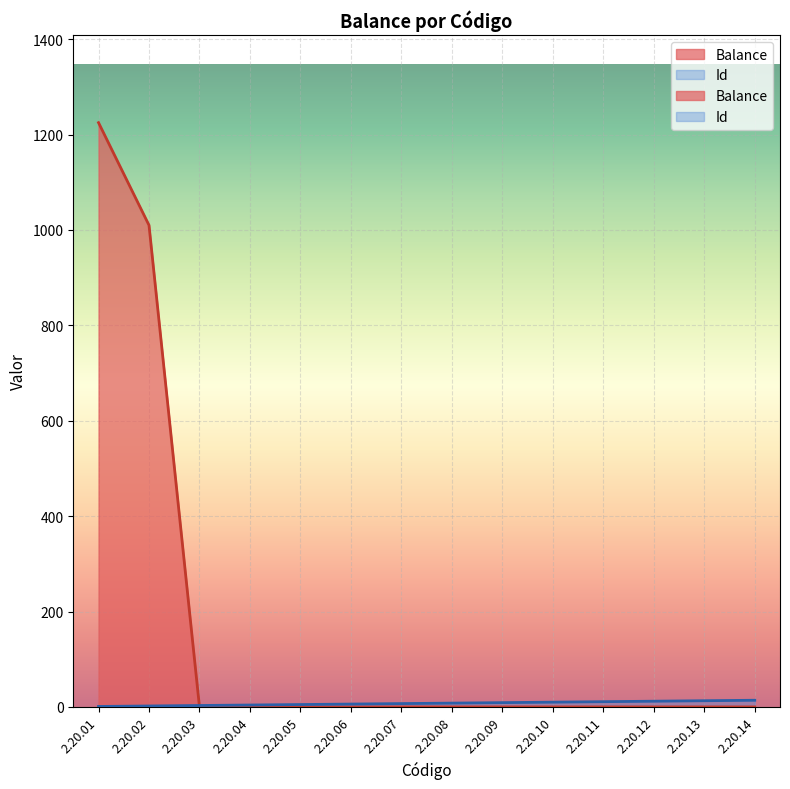

True or false: Id has more than 1 points higher than both neighbors.

False